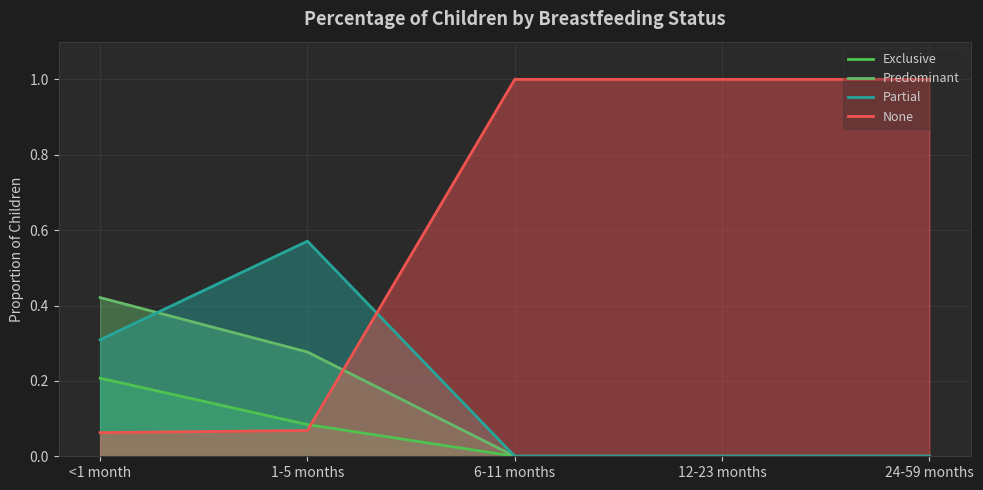

Which series has the widest spread of values?

None